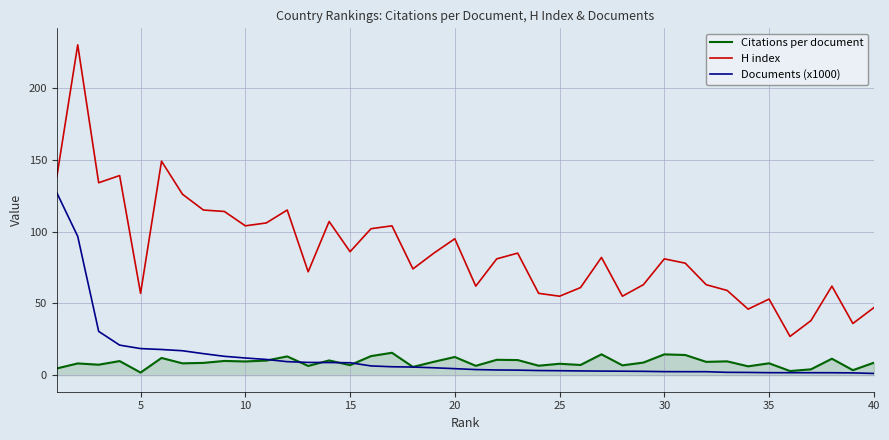

Which series has the largest range (max minus min)?

H index